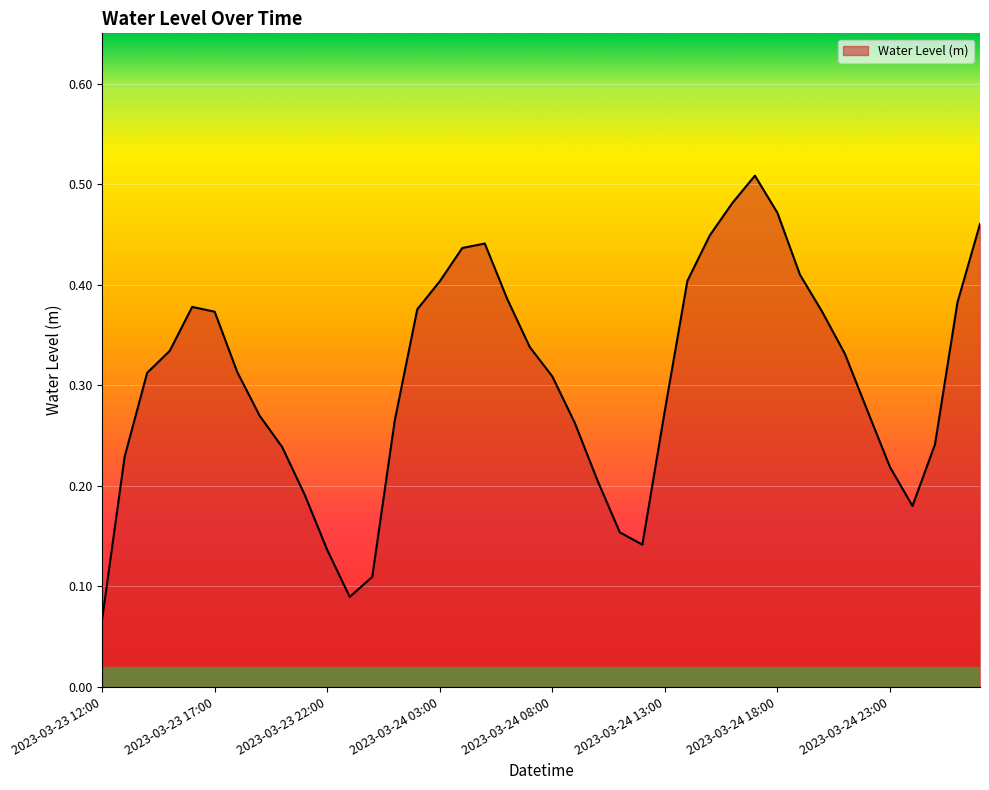

Rank the categories by value from highest to lowest.

2023-03-24 17:00, 2023-03-24 16:00, 2023-03-24 18:00, 2023-03-25 03:00, 2023-03-24 15:00, 2023-03-24 05:00, 2023-03-24 04:00, 2023-03-24 19:00, 2023-03-24 14:00, 2023-03-24 03:00, 2023-03-24 06:00, 2023-03-25 02:00, 2023-03-23 16:00, 2023-03-24 02:00, 2023-03-23 17:00, 2023-03-24 20:00, 2023-03-24 07:00, 2023-03-23 15:00, 2023-03-24 21:00, 2023-03-23 18:00, 2023-03-23 14:00, 2023-03-24 08:00, 2023-03-24 13:00, 2023-03-24 22:00, 2023-03-23 19:00, 2023-03-24 01:00, 2023-03-24 09:00, 2023-03-25 01:00, 2023-03-23 20:00, 2023-03-23 13:00, 2023-03-24 23:00, 2023-03-24 10:00, 2023-03-23 21:00, 2023-03-25 00:00, 2023-03-24 11:00, 2023-03-24 12:00, 2023-03-23 22:00, 2023-03-24 00:00, 2023-03-23 23:00, 2023-03-23 12:00